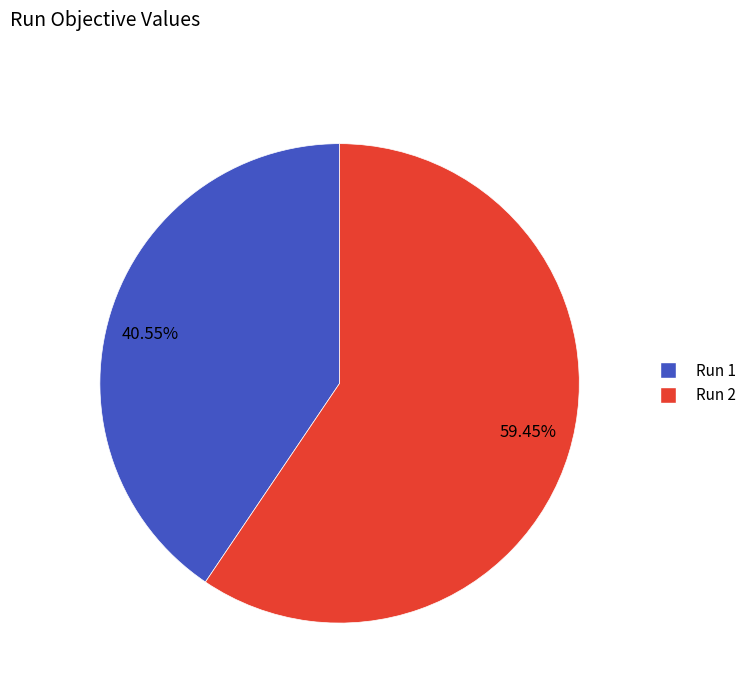

Is there any slice that represents more than half of the pie?

Yes